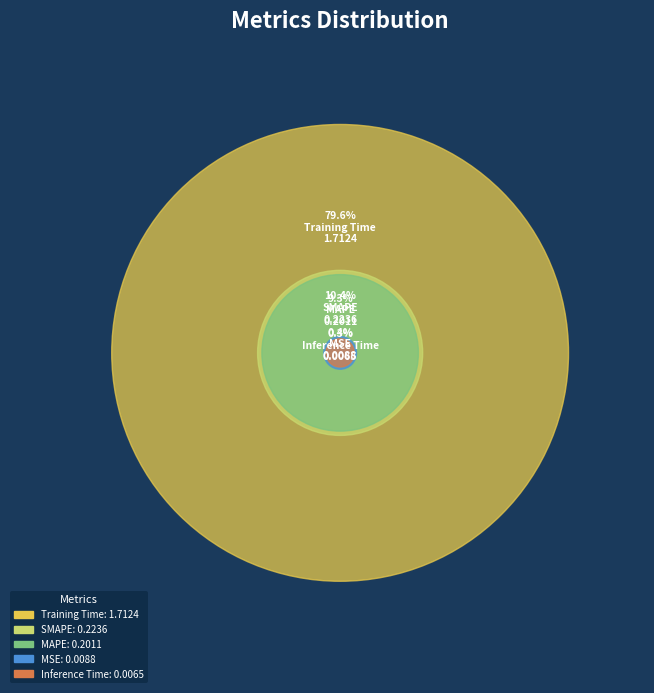

What portion of the pie excludes MAPE?

90.7%